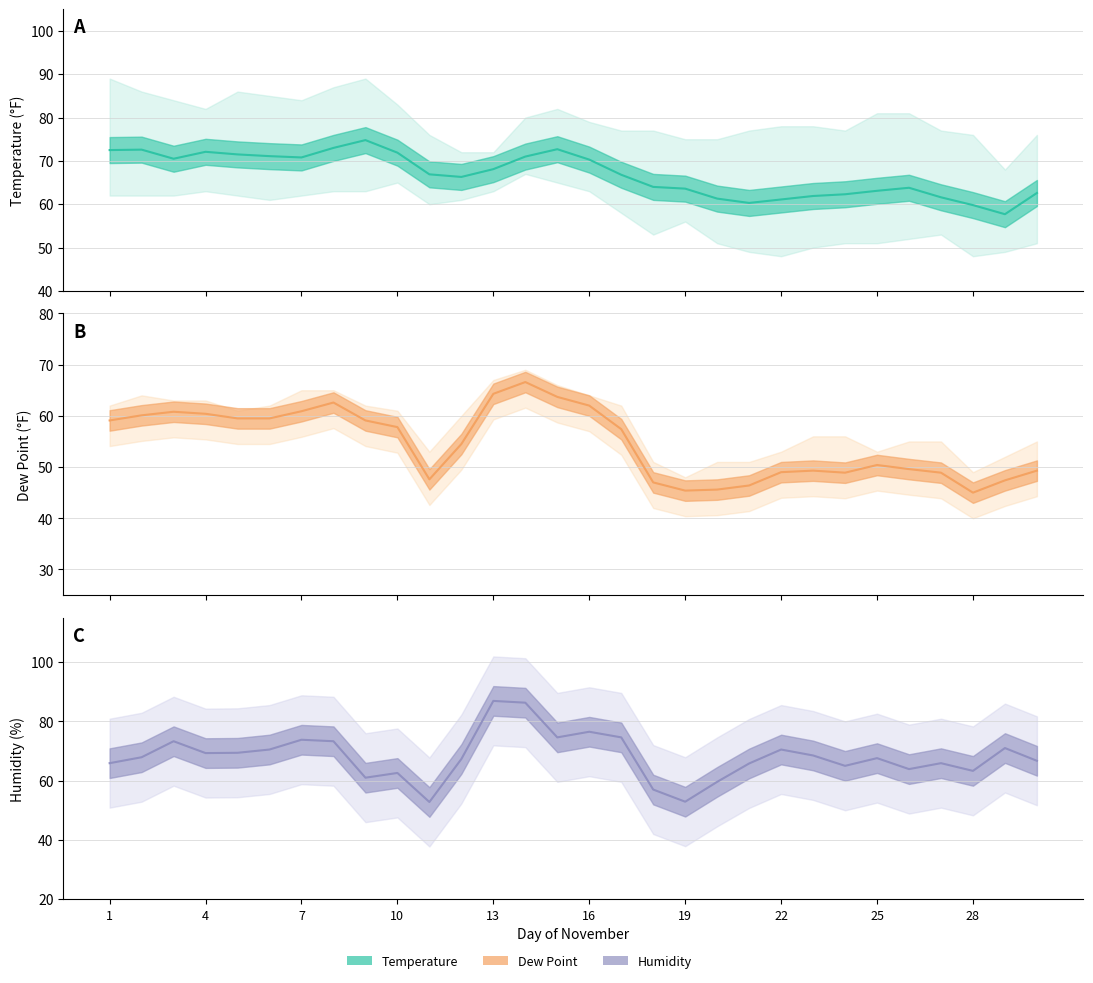

At 22, list the series in order from largest to smallest.

Humidity Avg, Temp Avg, Dew Avg